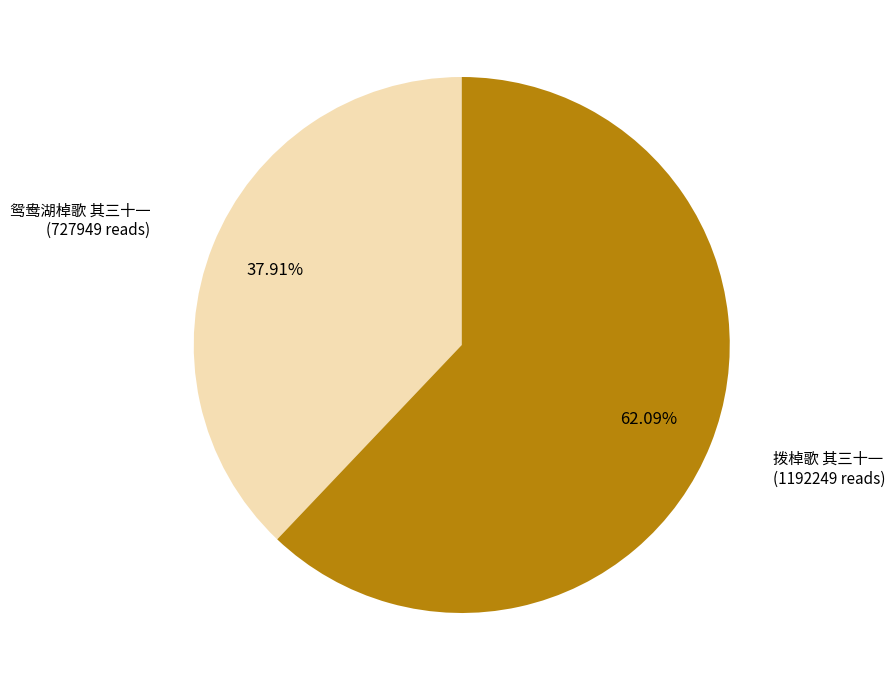

Do 鸳鸯湖棹歌 其三十一 and 拨棹歌 其三十一 together represent more than half of the pie?

Yes